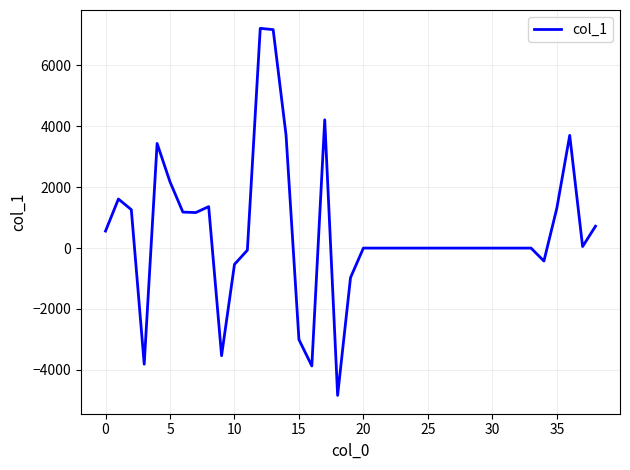

What is the smallest value displayed?

-4838.1